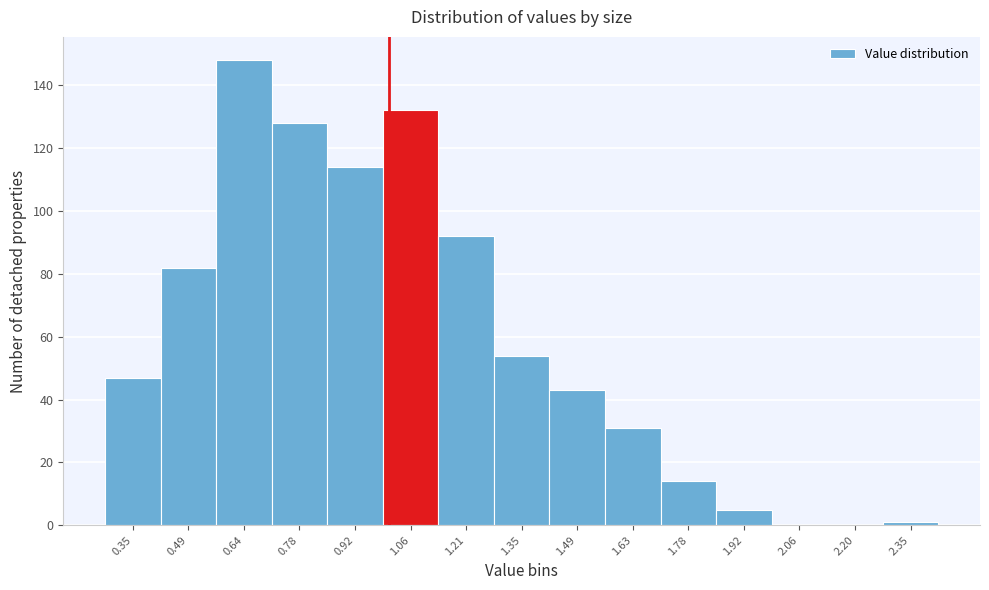

Reading left to right, extract all data points from this chart.

0.35=47	0.49=82	0.64=148	0.78=128	0.92=114	1.06=132	1.21=92	1.35=54	1.49=43	1.63=31	1.78=14	1.92=5	2.06=0	2.20=0	2.35=1